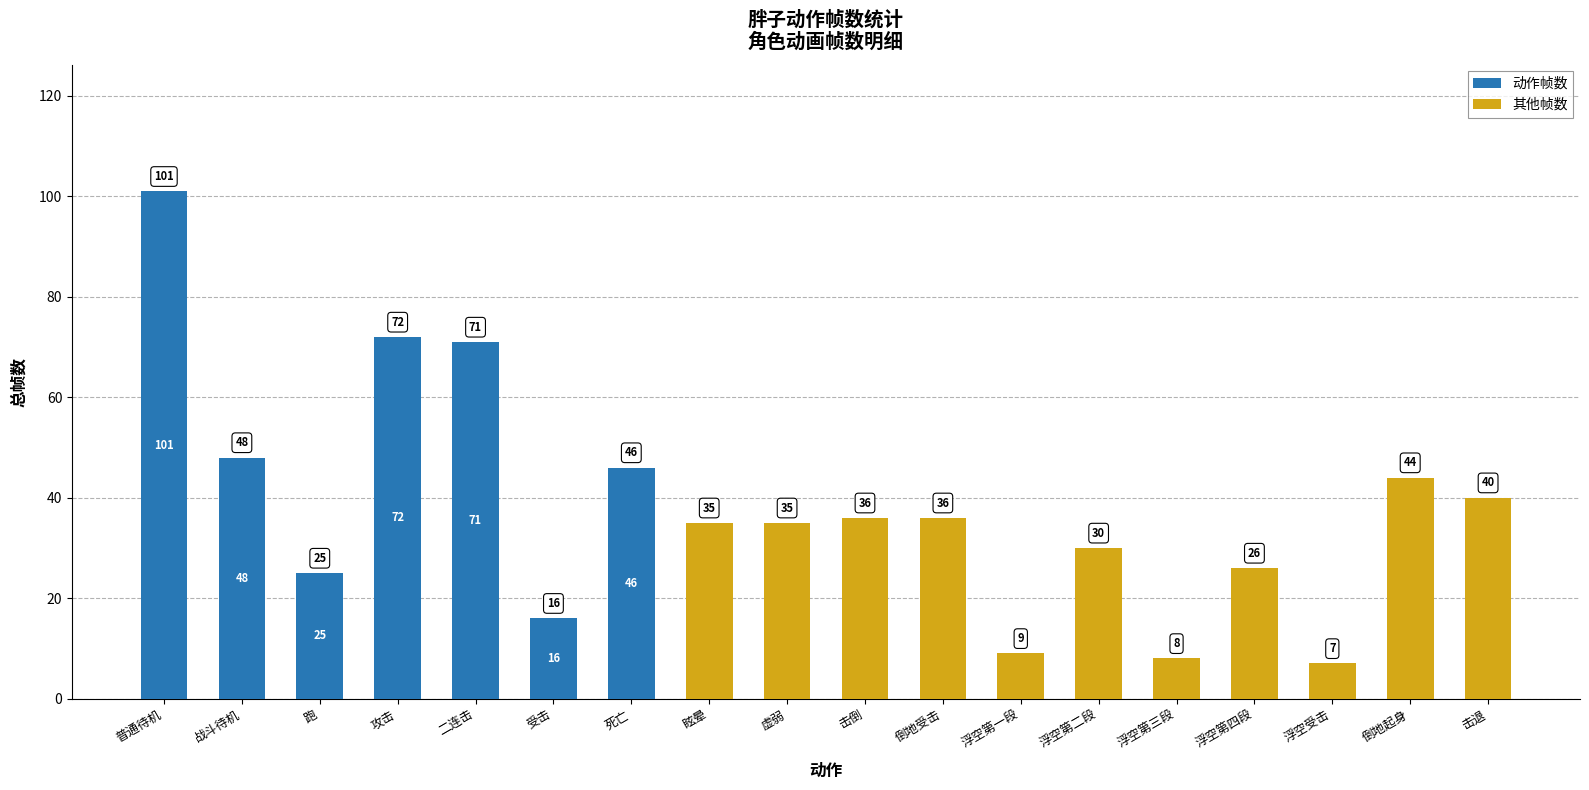

Reading left to right, transcribe the values for 动作帧数.

普通待机=101	战斗待机=48	跑=25	攻击=72	二连击=71	受击=16	死亡=46	眩晕=0	虚弱=0	击倒=0	倒地受击=0	浮空第一段=0	浮空第二段=0	浮空第三段=0	浮空第四段=0	浮空受击=0	倒地起身=0	击退=0